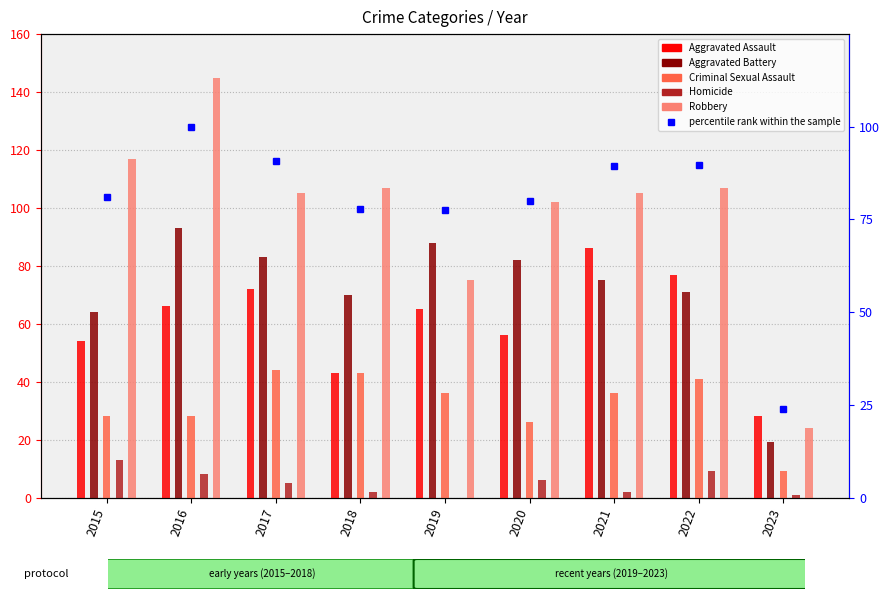

How many series are shown in this chart?

6